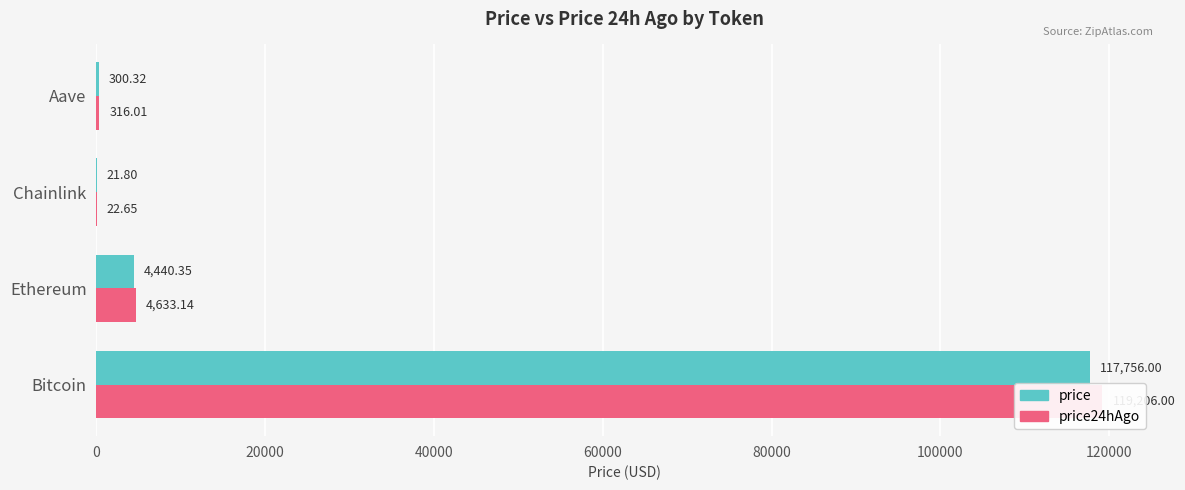

What are all the series names shown in the legend?

price, price24hAgo